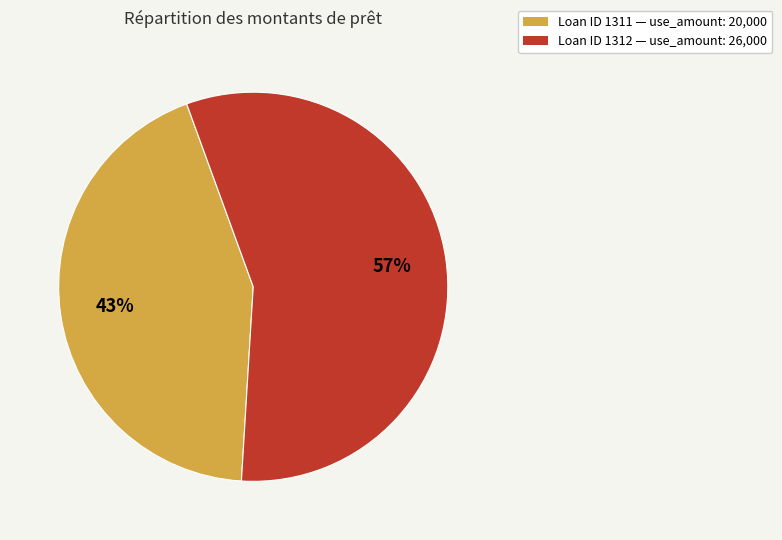

Which slice is the smallest?

Loan ID 1311 — use_amount: 20,000